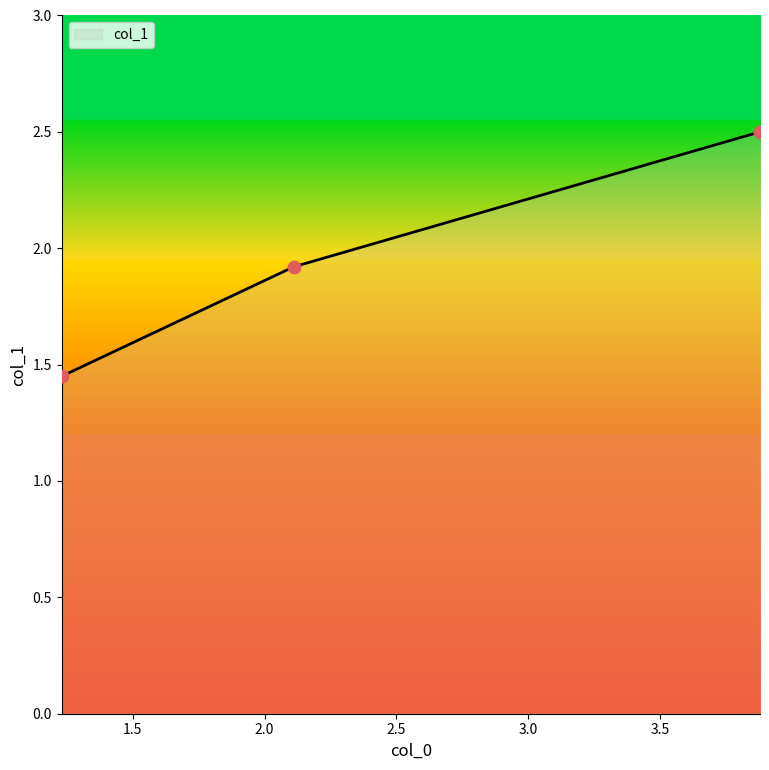

What is the difference between the second highest and minimum values?

0.5